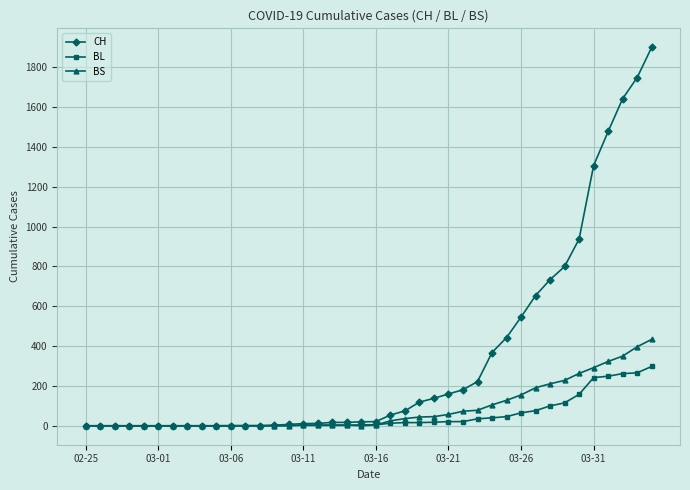

What is the maximum value shown in the chart?

1901